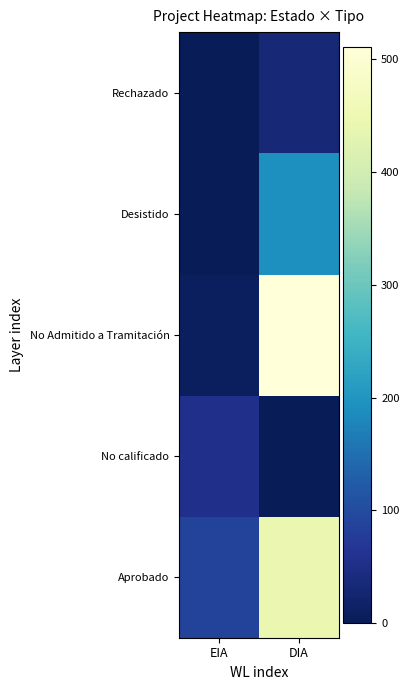

Reading left to right, what are all the values shown in this chart?

Aprobado: EIA=86	DIA=445
No calificado: EIA=54	DIA=0
No Admitido a Tramitación: EIA=8	DIA=511
Desistido: EIA=0	DIA=190
Rechazado: EIA=0	DIA=32